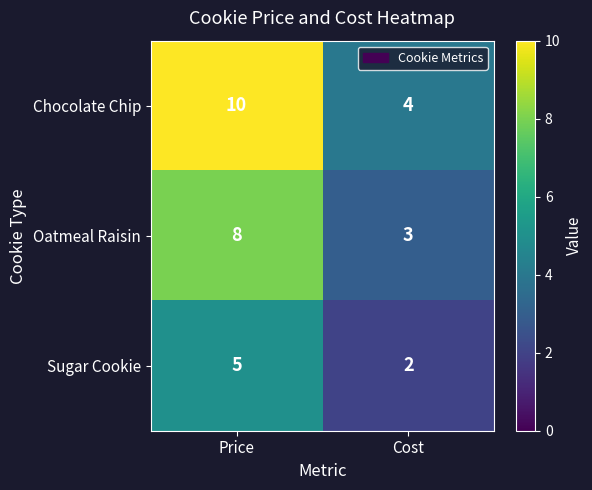

Reading right to left, what are all the values shown in this chart?

Chocolate Chip: Cost=4	Price=10
Oatmeal Raisin: Cost=3	Price=8
Sugar Cookie: Cost=2	Price=5